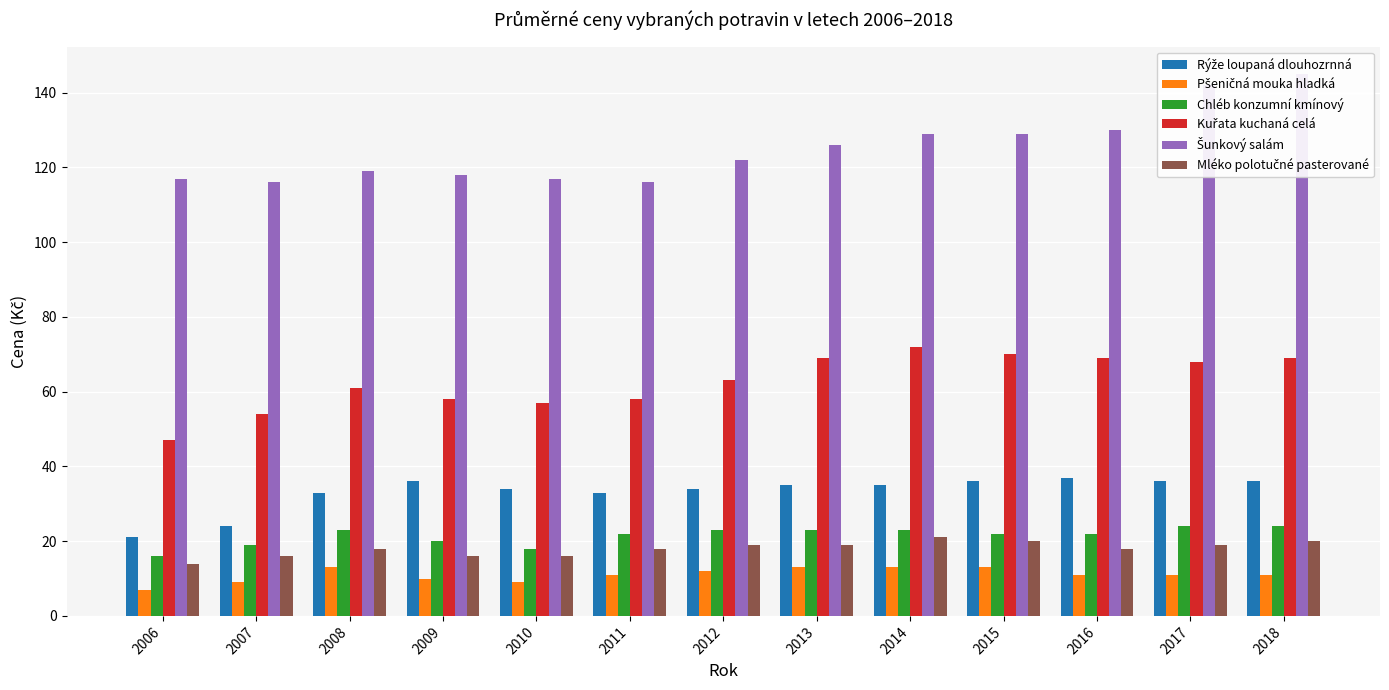

At which label does Šunkový salám first exceed 122?

2013